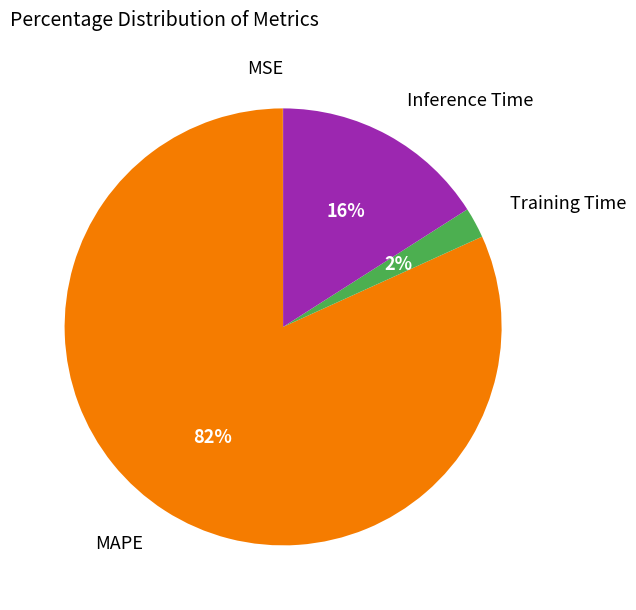

Which slice is the largest?

MAPE